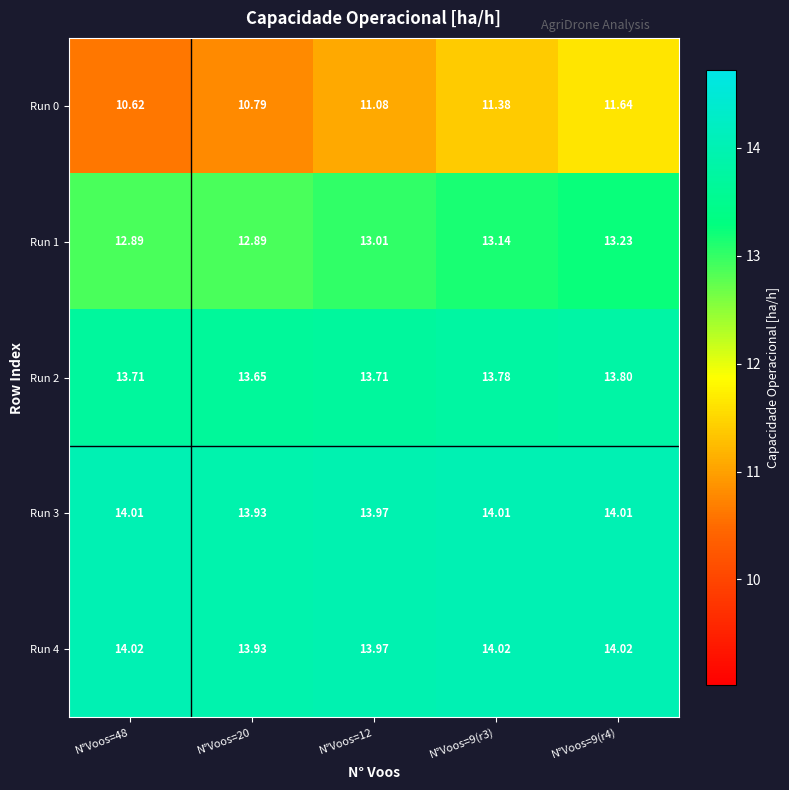

Is the value of Run 4 at N°Voos=9(r3) greater than the value of Run 3 at N°Voos=48?

Yes